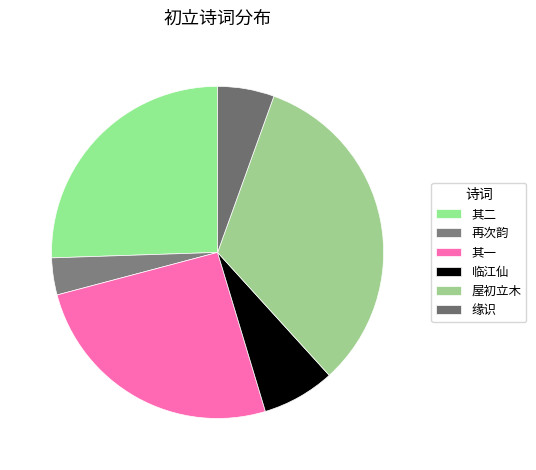

Count the number of slices in the pie.

6